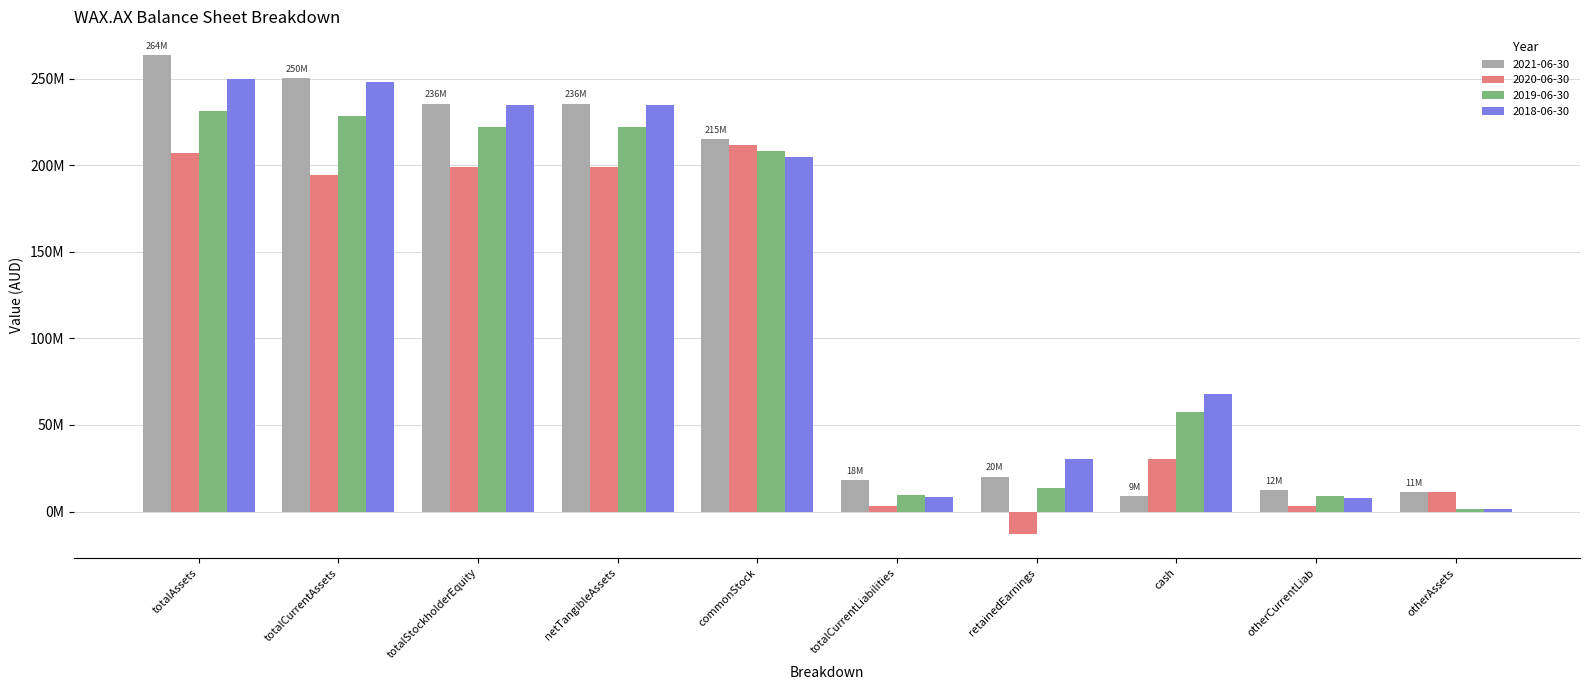

Reading left to right, list all the values displayed in this chart.

2021-06-30: totalAssets=263539194	totalCurrentAssets=250489940	totalStockholderEquity=235632242	netTangibleAssets=235632242	commonStock=214993833	totalCurrentLiabilities=18387622	retainedEarnings=20212198	cash=8838620	otherCurrentLiab=12348043	otherAssets=11178011
2020-06-30: totalAssets=207160119	totalCurrentAssets=194295754	totalStockholderEquity=198801151	netTangibleAssets=198801151	commonStock=211518717	totalCurrentLiabilities=3435503	retainedEarnings=-12966378	cash=30350919	otherCurrentLiab=3123364	otherAssets=11204756
2019-06-30: totalAssets=231543345	totalCurrentAssets=228634715	totalStockholderEquity=221998505	netTangibleAssets=221998505	commonStock=208207225	totalCurrentLiabilities=9544840	retainedEarnings=13538455	cash=57506206	otherCurrentLiab=9177772	otherAssets=1226378
2018-06-30: totalAssets=249750400	totalCurrentAssets=247988743	totalStockholderEquity=235020451	netTangibleAssets=235020451	commonStock=204737110	totalCurrentLiabilities=8276085	retainedEarnings=30056448	cash=68050560	otherCurrentLiab=7898707	otherAssets=1705861